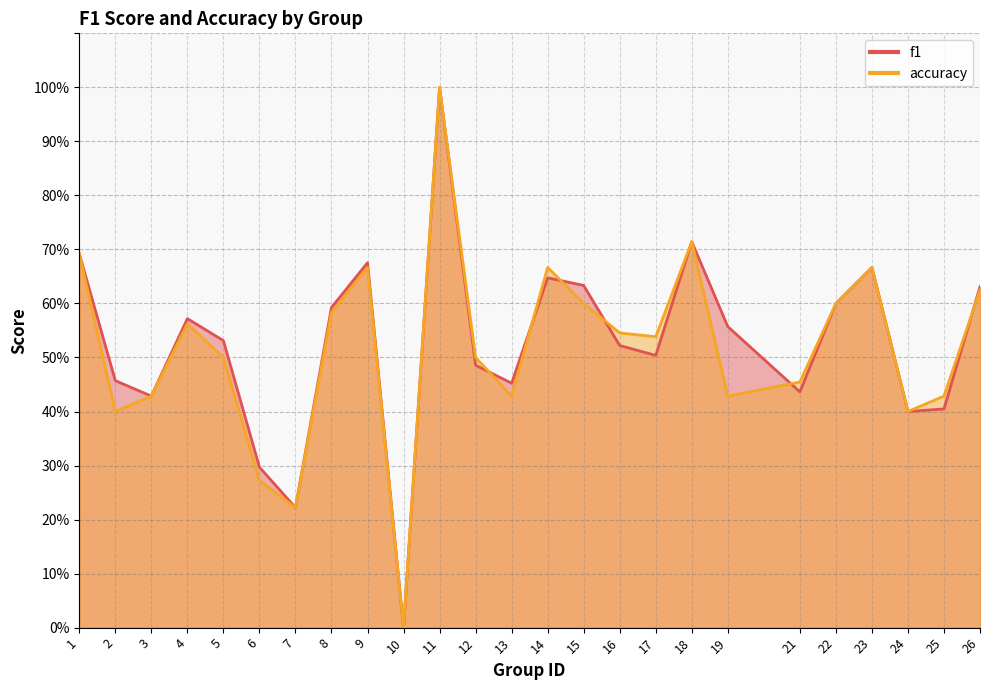

What is the total value across all series at 14?

1.3